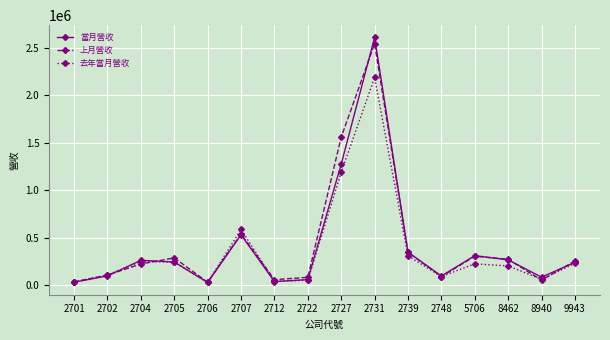

Where is 上月營收 nearest to the value 1286071?

2727